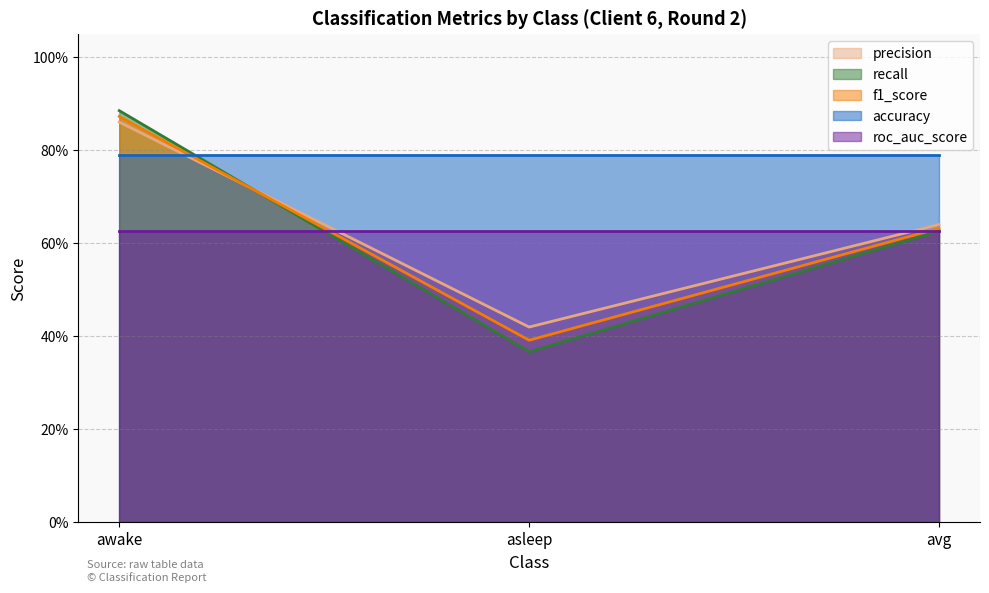

What is the highest value of the recall series?

0.9